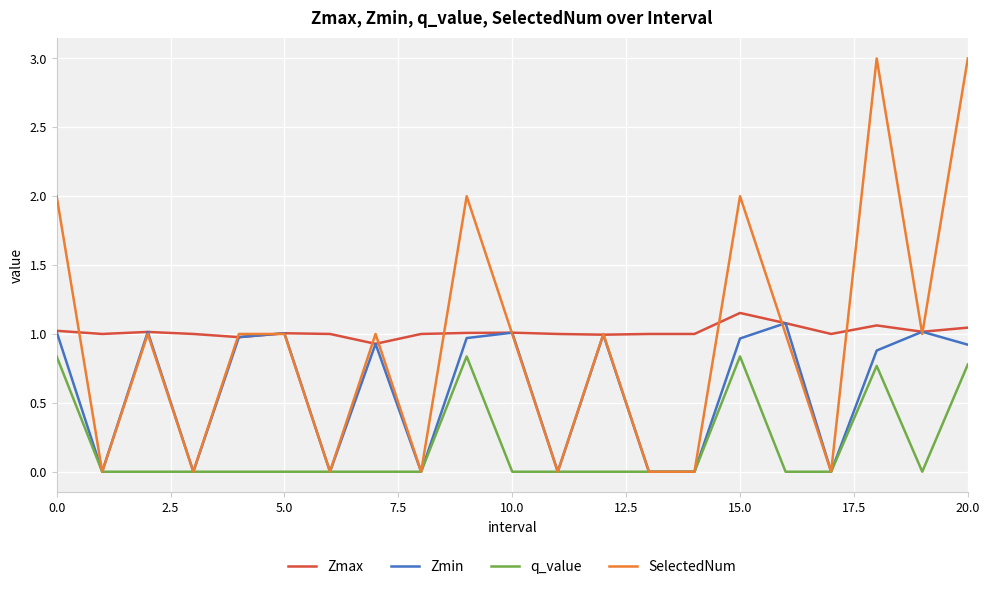

What is the sum of all SelectedNum values?

20.0